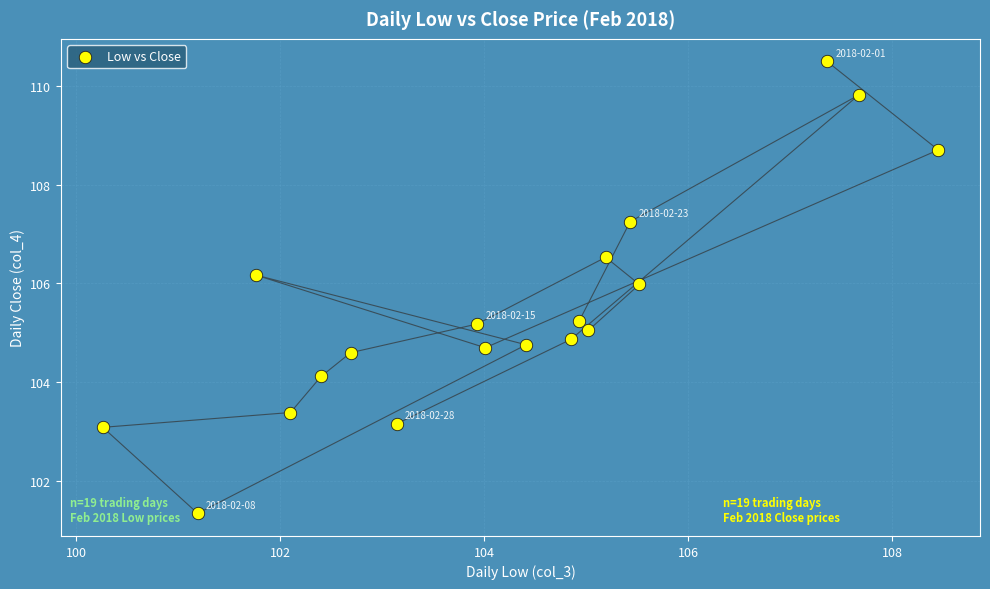

What is the range of X values (max minus min)?

8.2